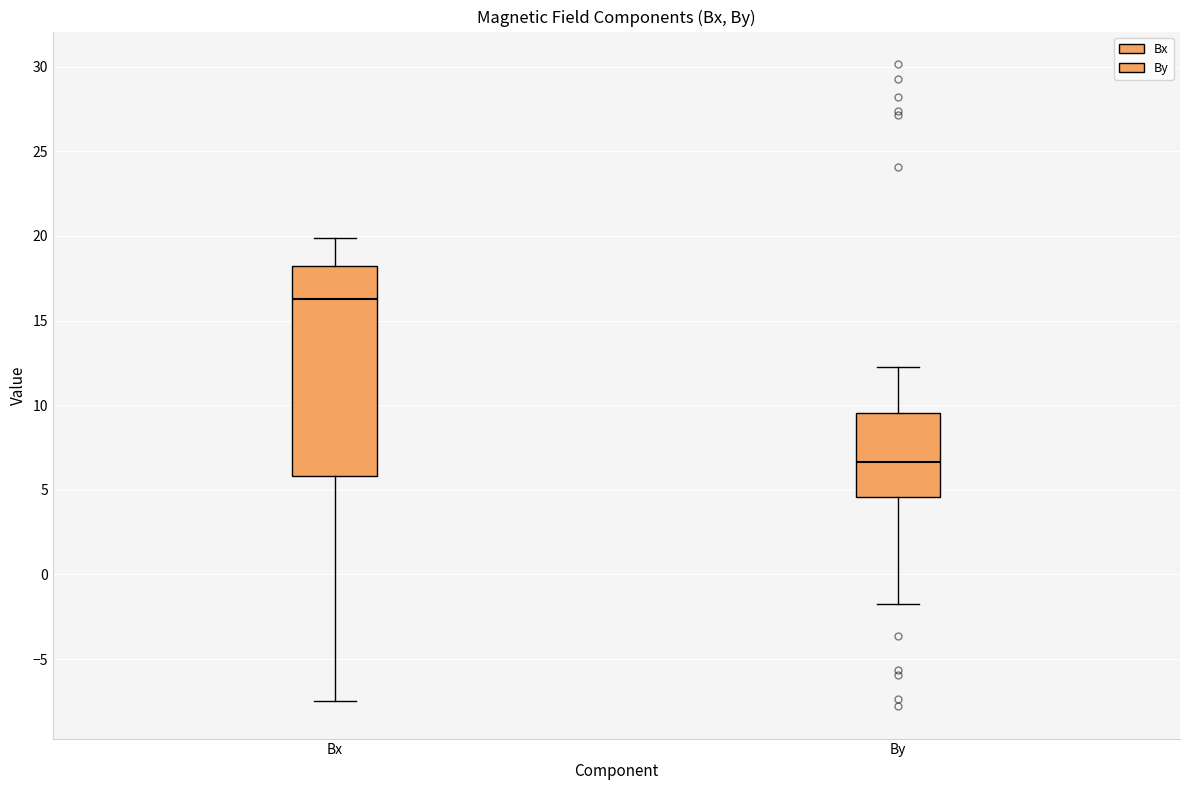

Which box has the highest median line?

Bx